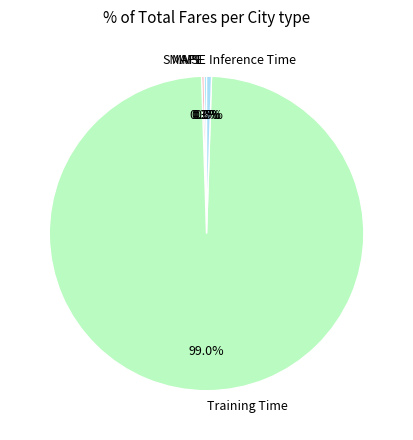

What is the majority slice?

Training Time